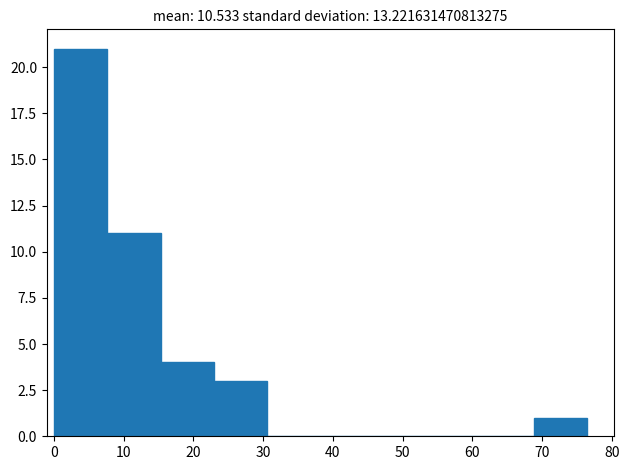

What is the height of the bar covering 0 to 8 on the x-axis? Neither the bar edges nor the heights are printed on the chart, so give them approximately, as read against the axes.

21